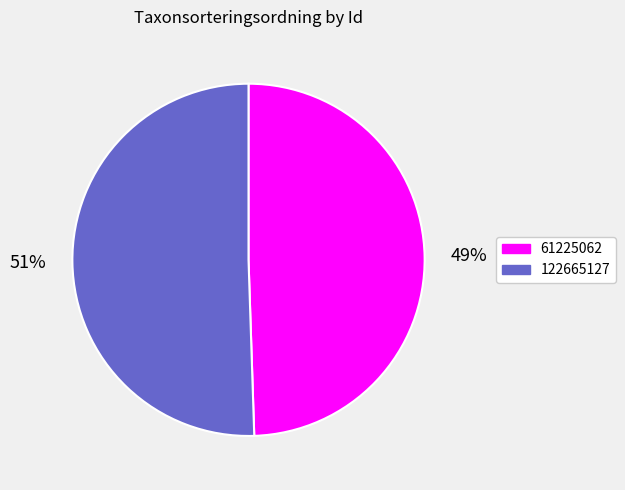

What percentage is the 61225062 slice, to the nearest percent?

49%